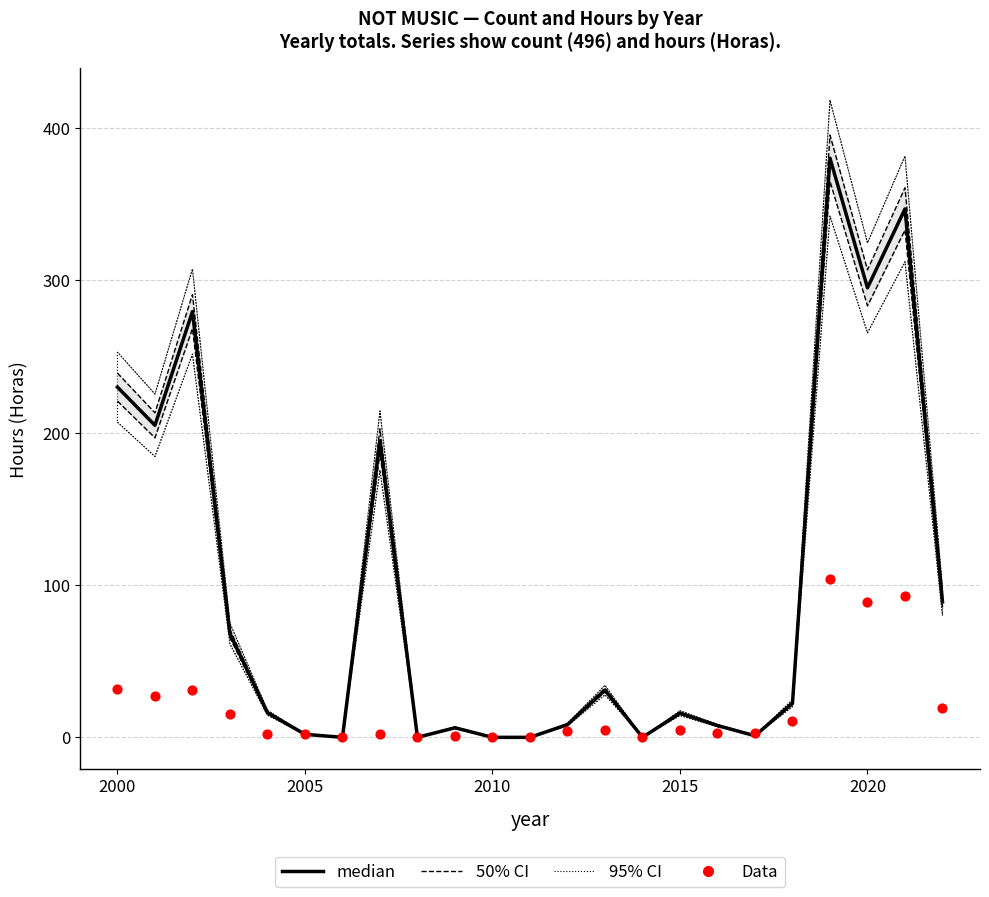

At how many categories does at least one series exceed 302?

4